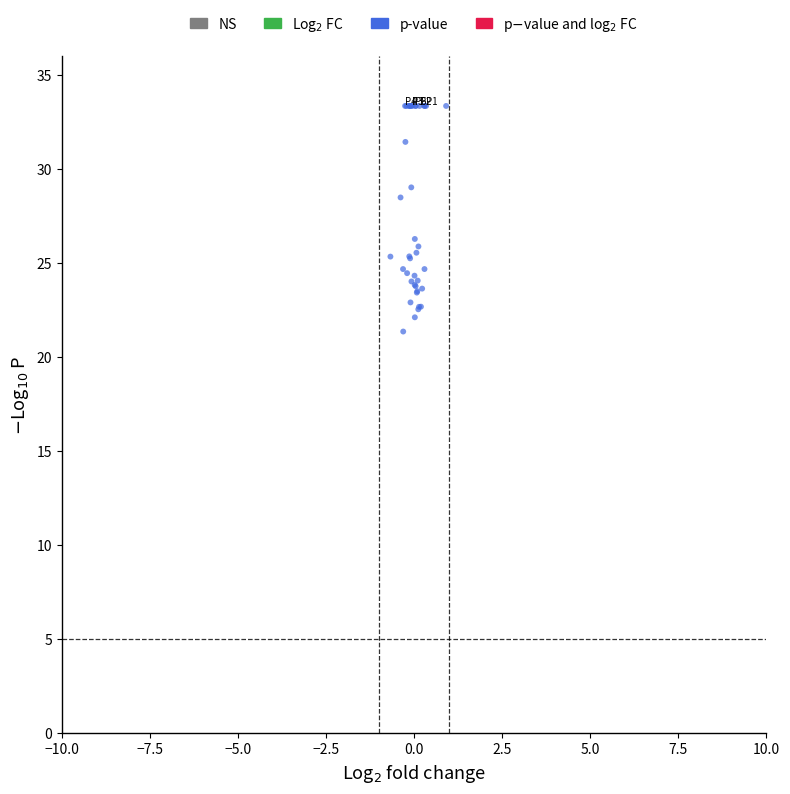

What Y value in the scatter plot is closest to 27?

26.3